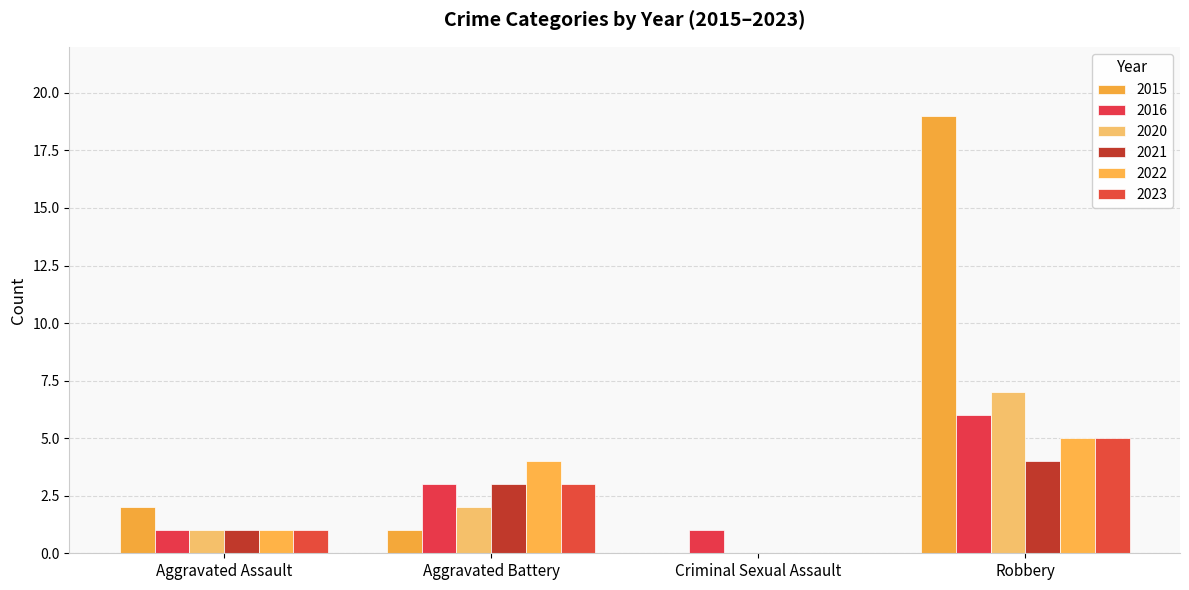

How many distinct data groups are displayed?

6